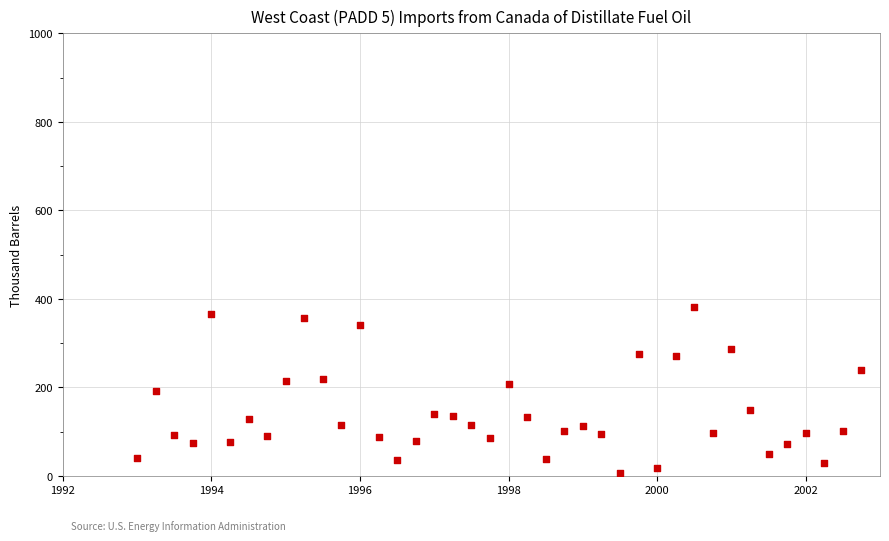

What is the range of Y values (max minus min)?

375.7